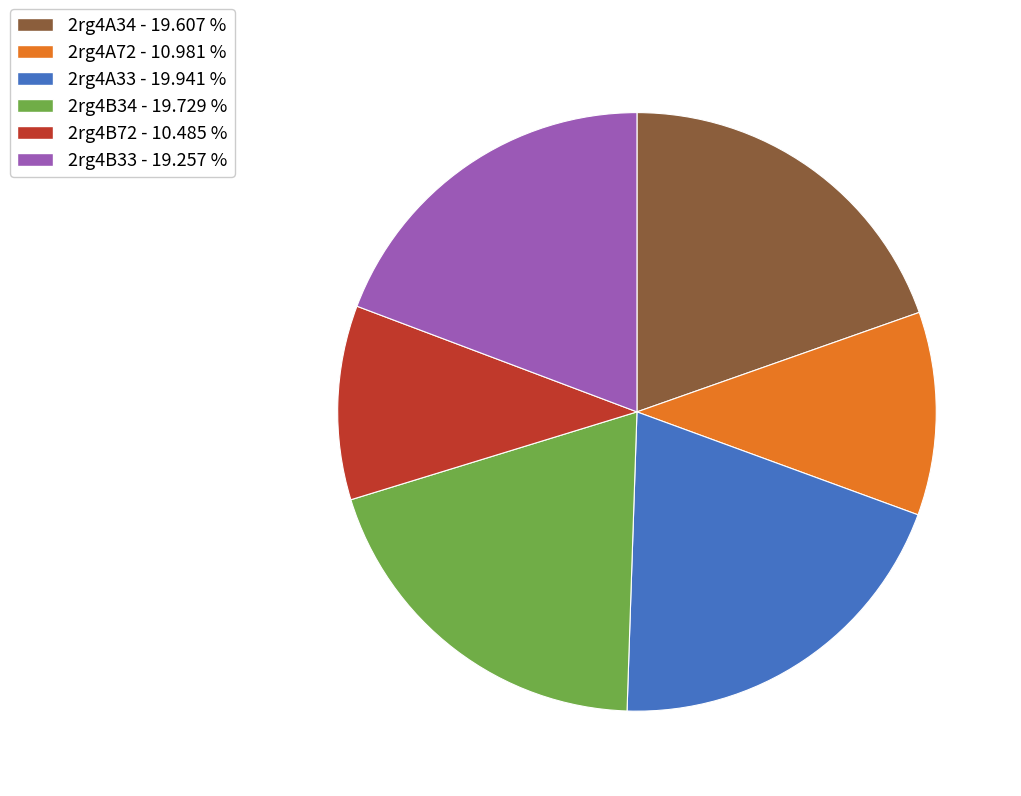

What is the ratio of the value at 2rg4B72 to the value at 2rg4B33?

0.5